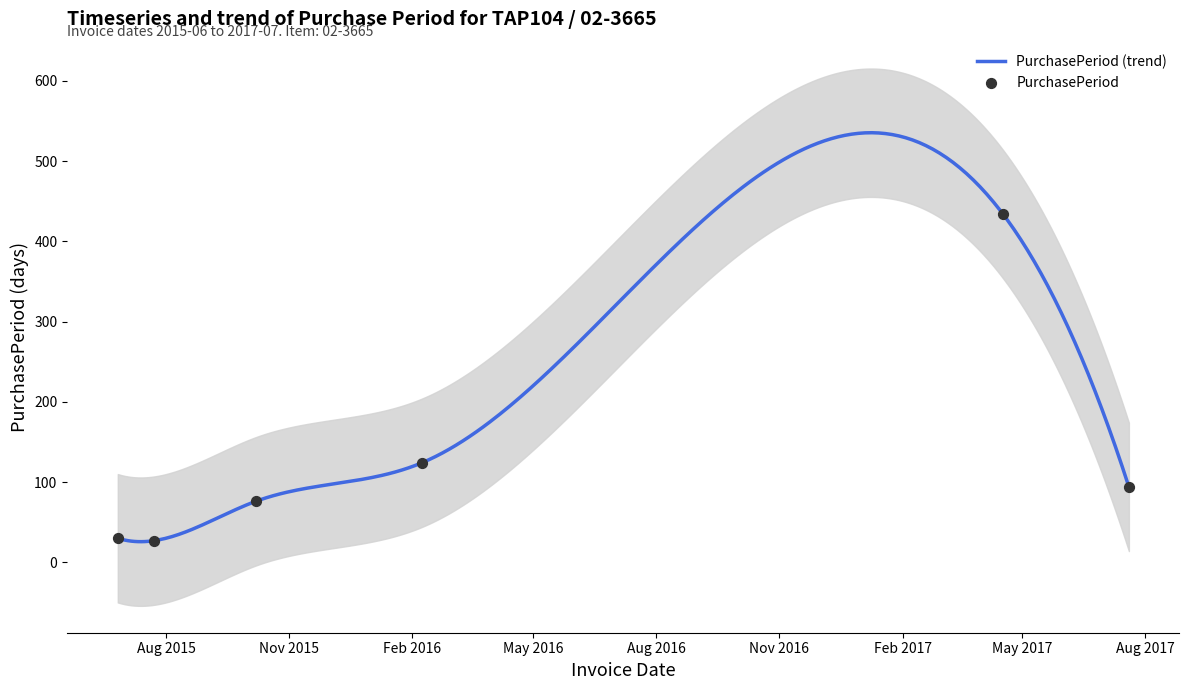

Approximately how many times larger is the value at 2015-07-23 compared to 2015-06-26?

0.9